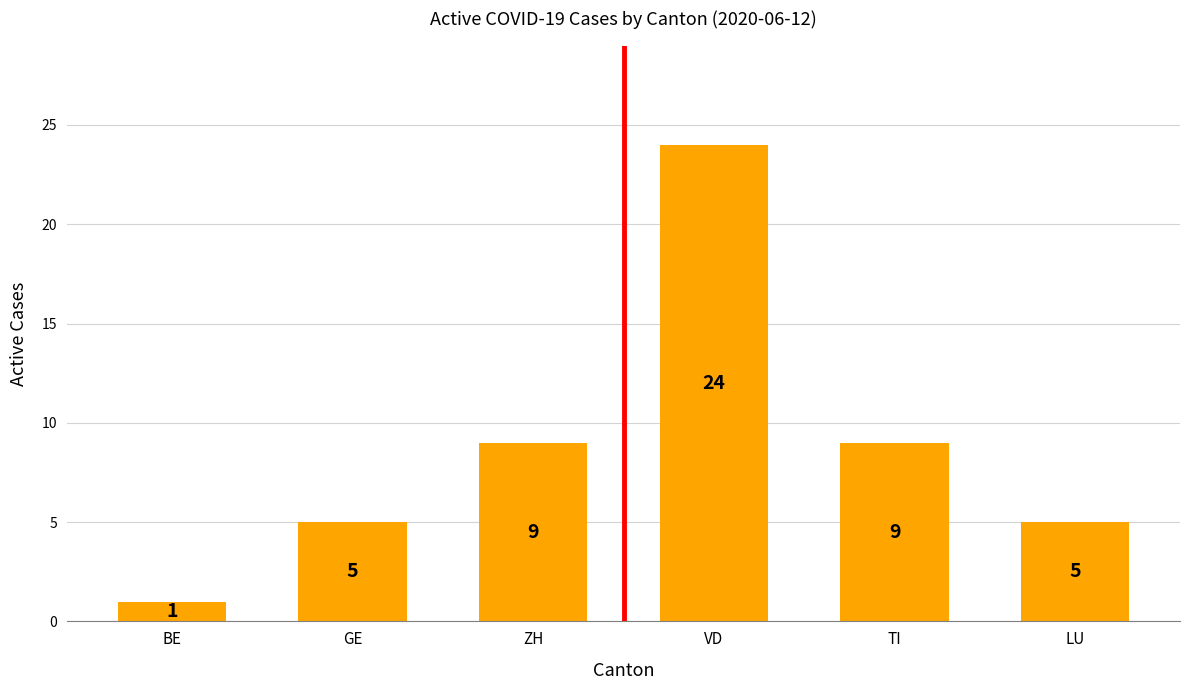

At which category does the chart reach its peak across all series?

VD